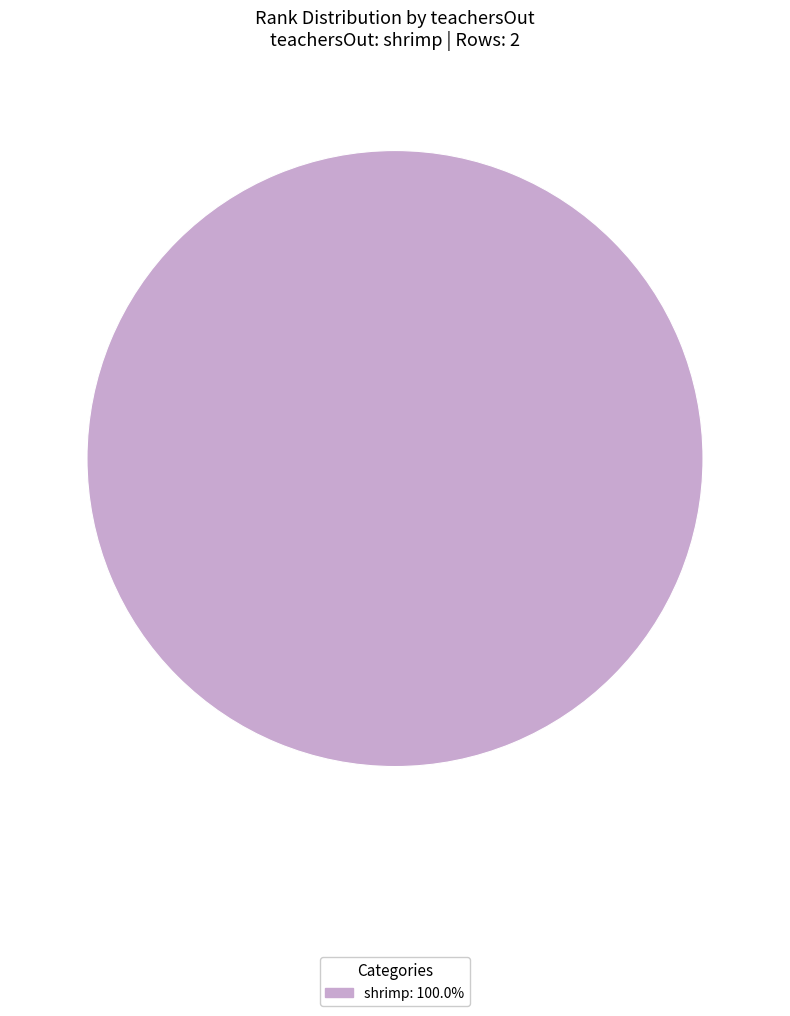

How many slices are in this pie chart?

1